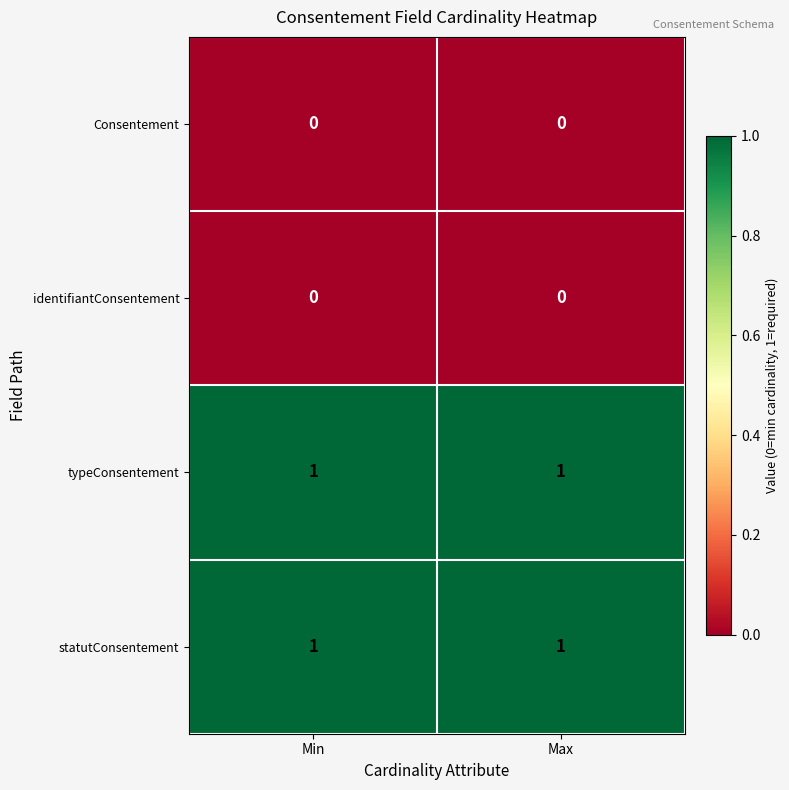

True or false: statutConsentement has a value of 2 at Min.

False